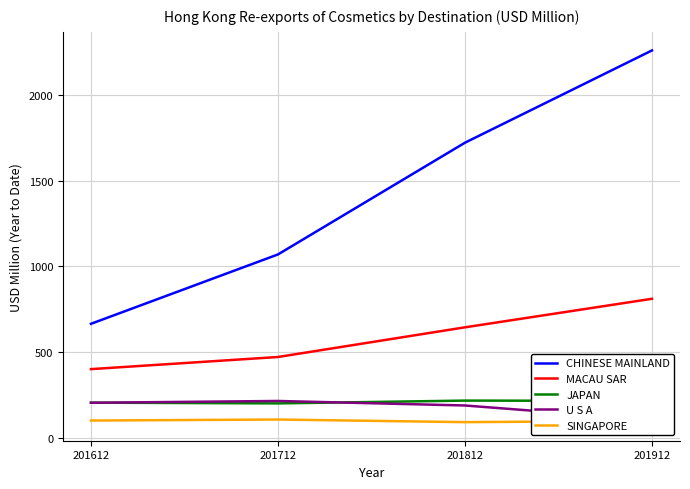

Reading left to right, extract all data points from this chart.

CHINESE MAINLAND: 201612=664.4	201712=1069.1	201812=1721.1	201912=2259.4
MACAU SAR: 201612=400.0	201712=470.7	201812=643.9	201912=810.4
JAPAN: 201612=204.3	201712=200.0	201812=216.4	201912=214.6
U S A: 201612=203.7	201712=214.1	201812=187.8	201912=103.3
SINGAPORE: 201612=100.0	201712=105.9	201812=90.7	201912=98.0